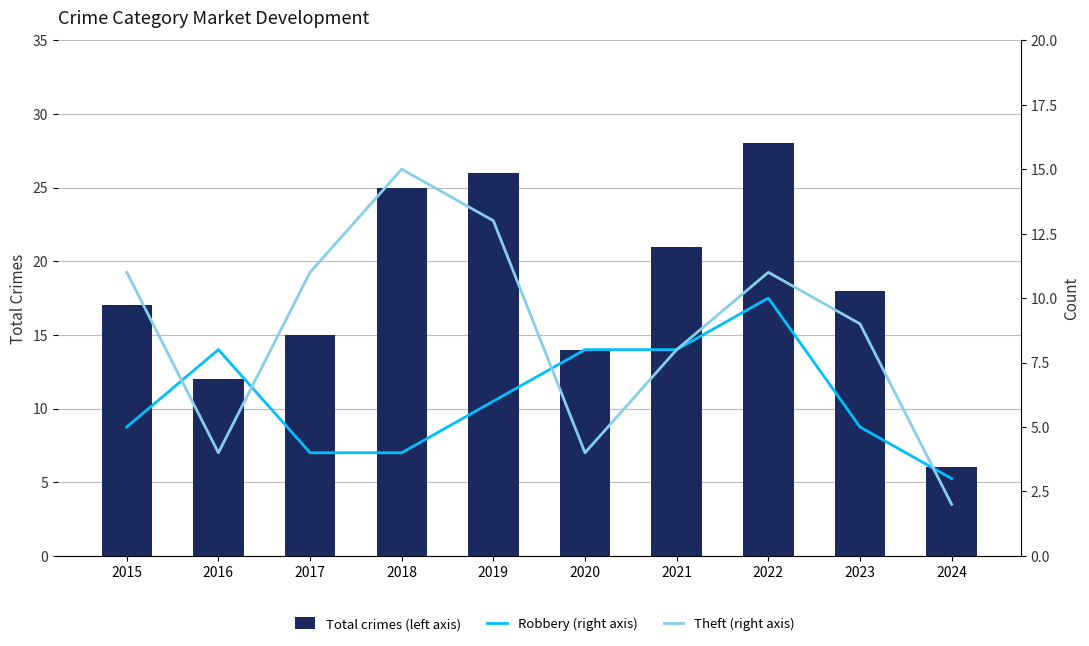

How many categories are shown in the chart?

10